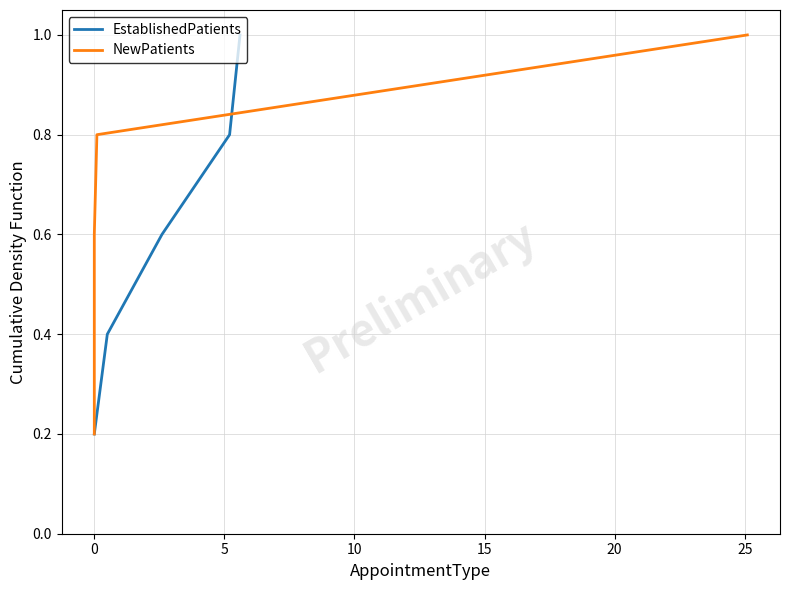

What is the average value of the EstablishedPatients series?

0.6